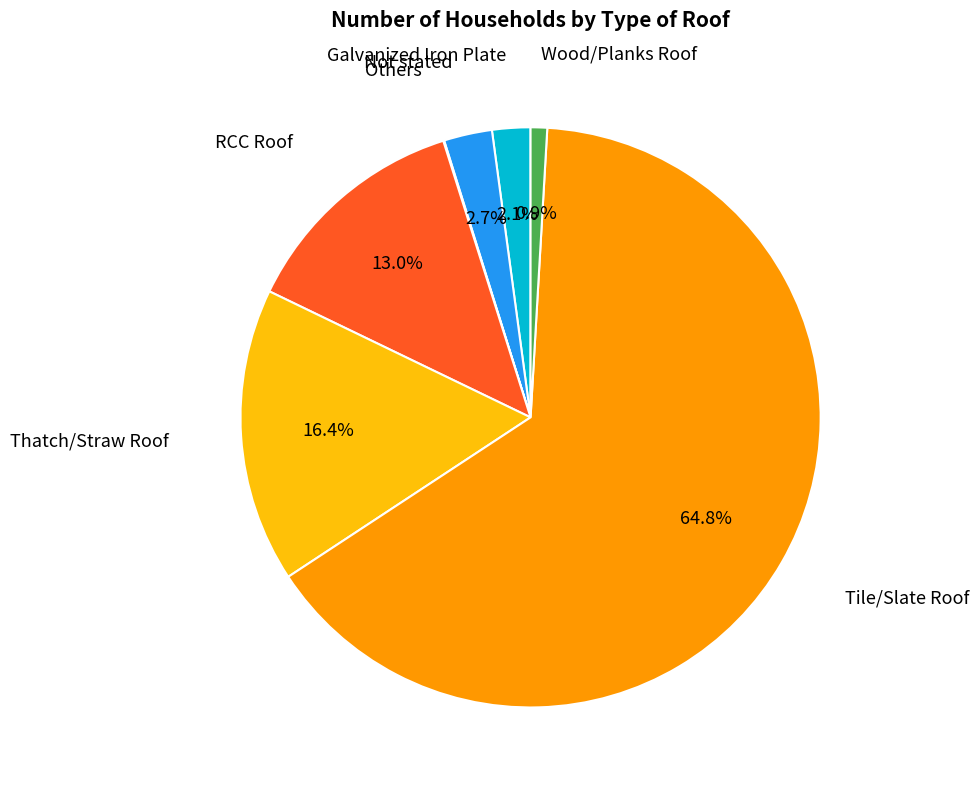

Is there any slice that represents more than half of the pie?

Yes